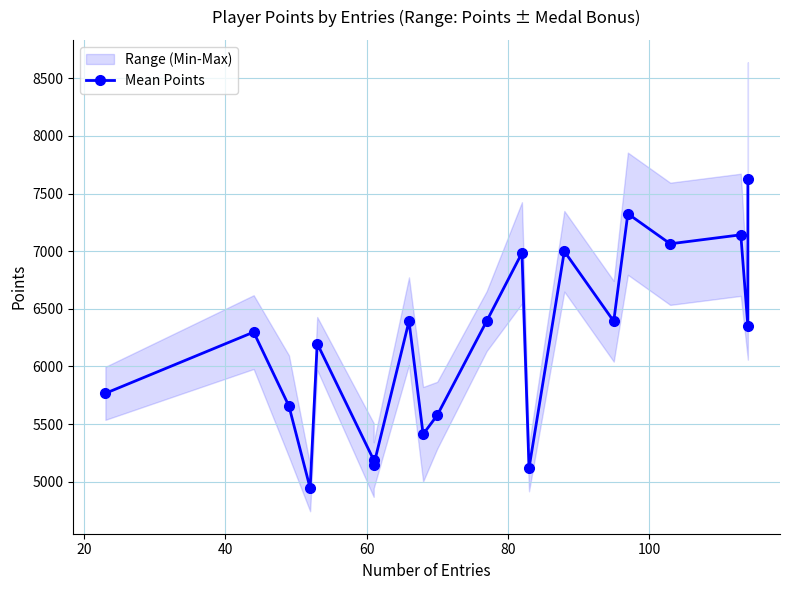

What is the maximum value shown in the chart?

7628